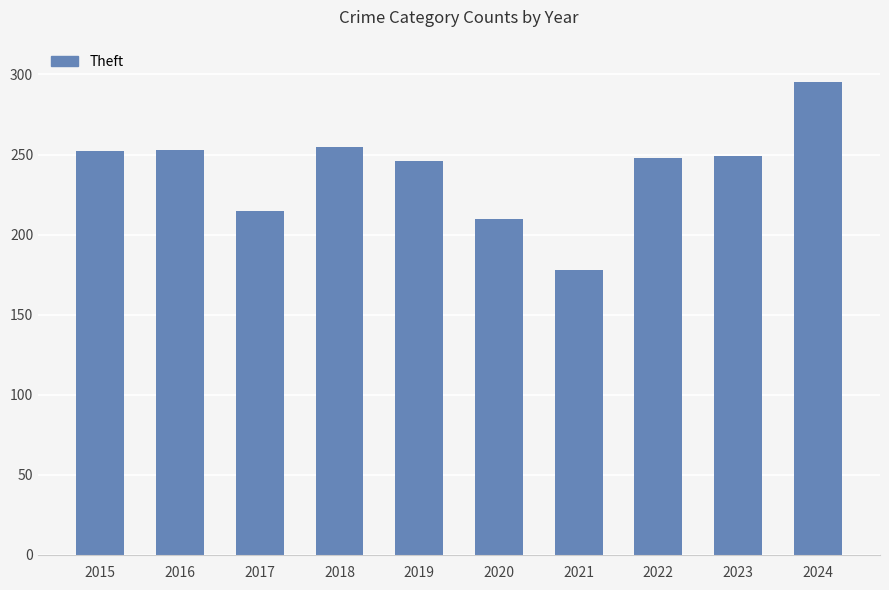

Between 2024 and 2022, which is larger?

2024